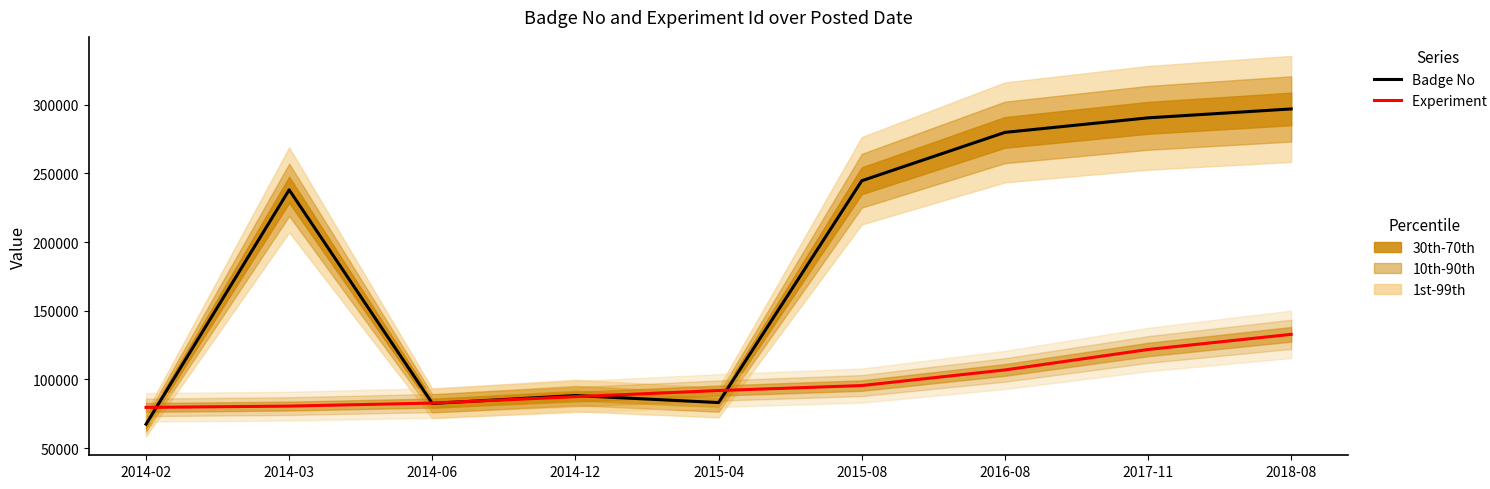

True or false: Badge No has a value of 82549 at 2014-06.

True